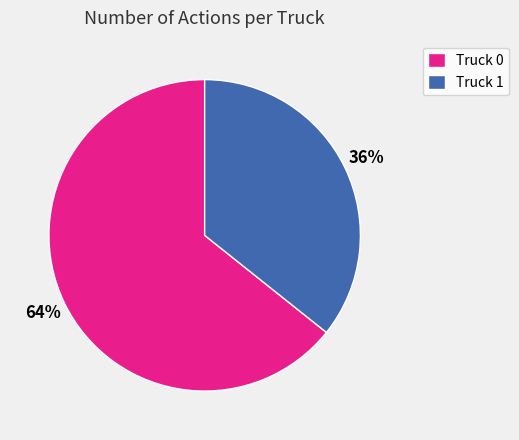

Is it true that Truck 1 is 48% of the pie?

False